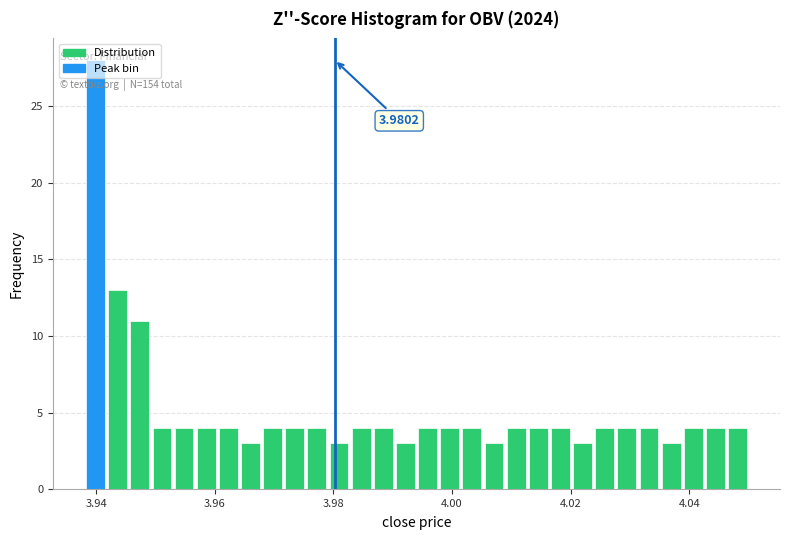

Read against the x-axis, roughly where is the centre of the tallest bar?

3.940